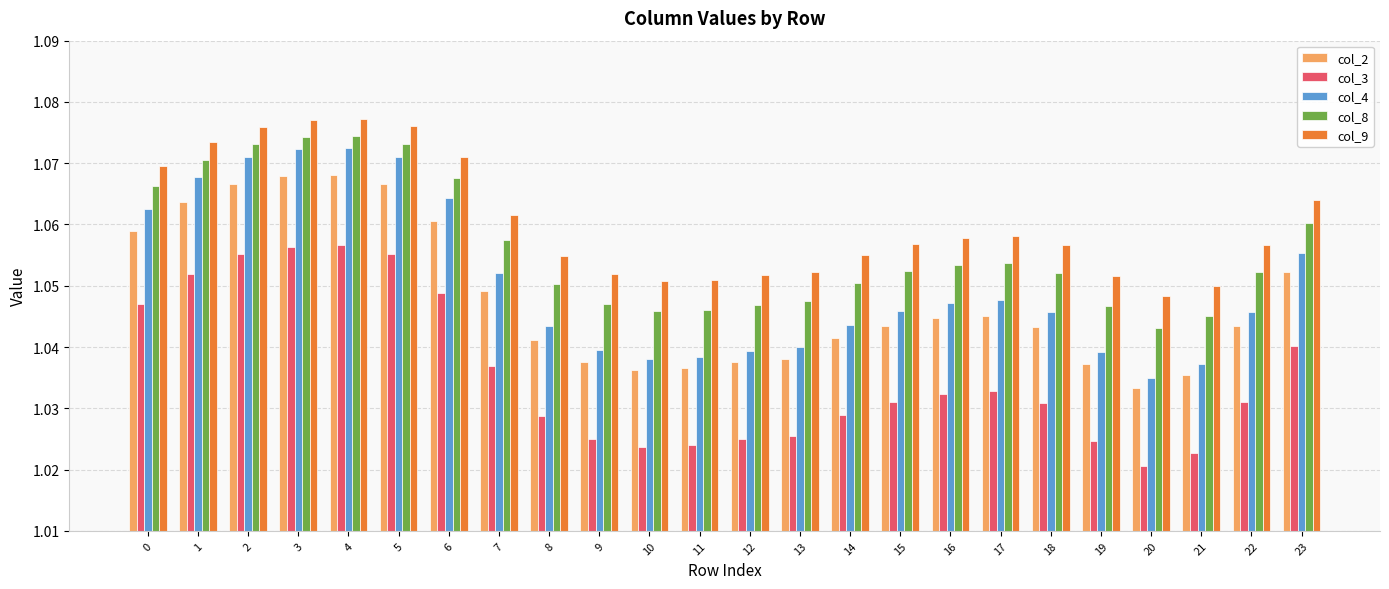

Which series has the largest total across all categories?

col_9